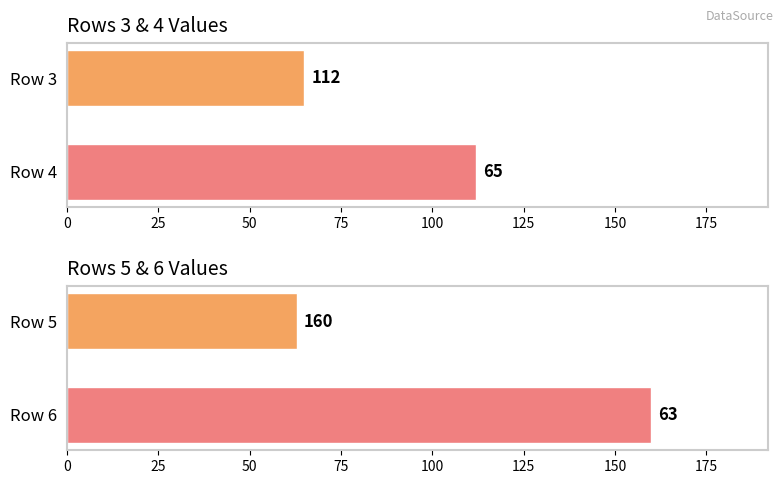

The value of Row 5 & 6 at Row 5 is 25. True or false?

False